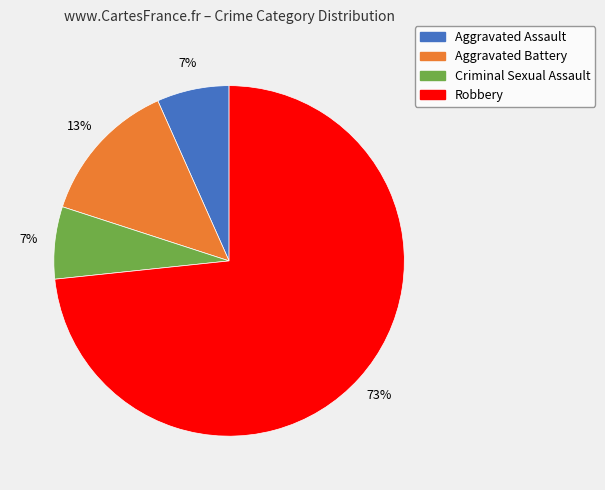

To the nearest percent, what is the average slice percentage?

25%